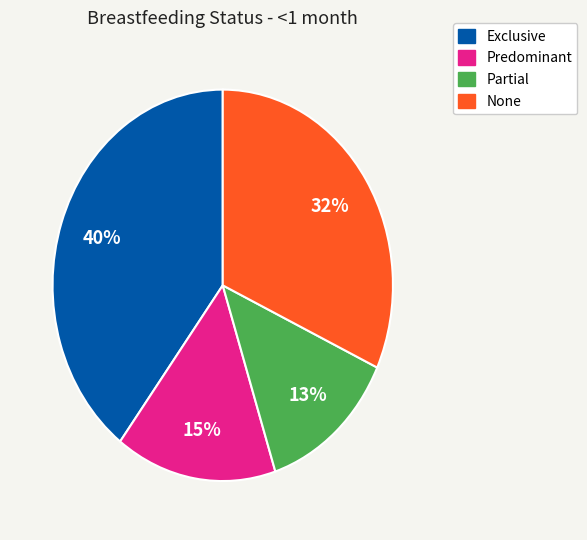

Is the sum of Predominant and None greater than half?

No